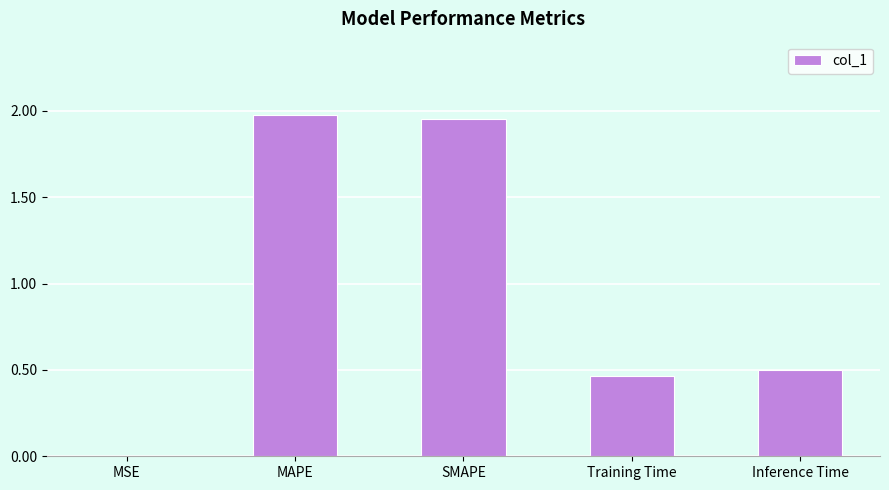

Does the chart contain stacked bars?

No